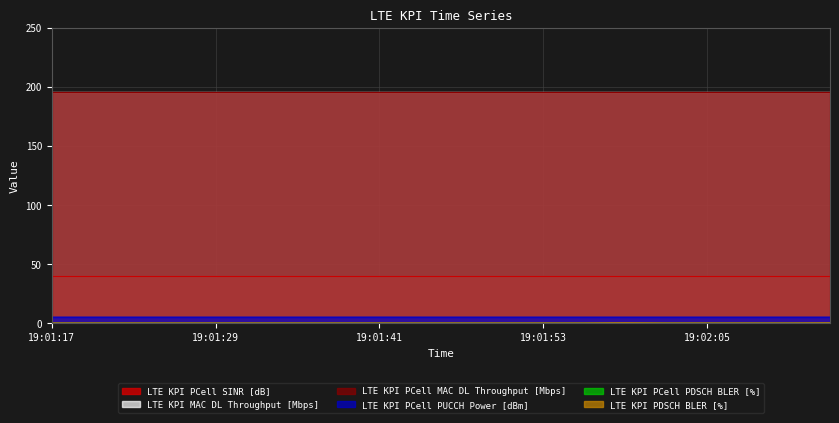

Is the value of LTE KPI MAC DL Throughput [Mbps] at 19:02:11 greater than the value of LTE KPI PCell PUCCH Power [dBm] at 19:01:53?

Yes